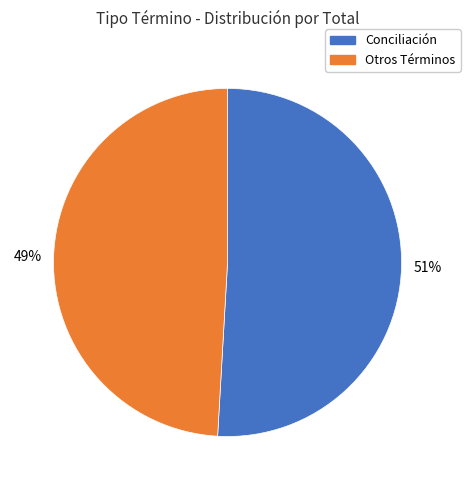

Does any single category account for the majority?

Yes